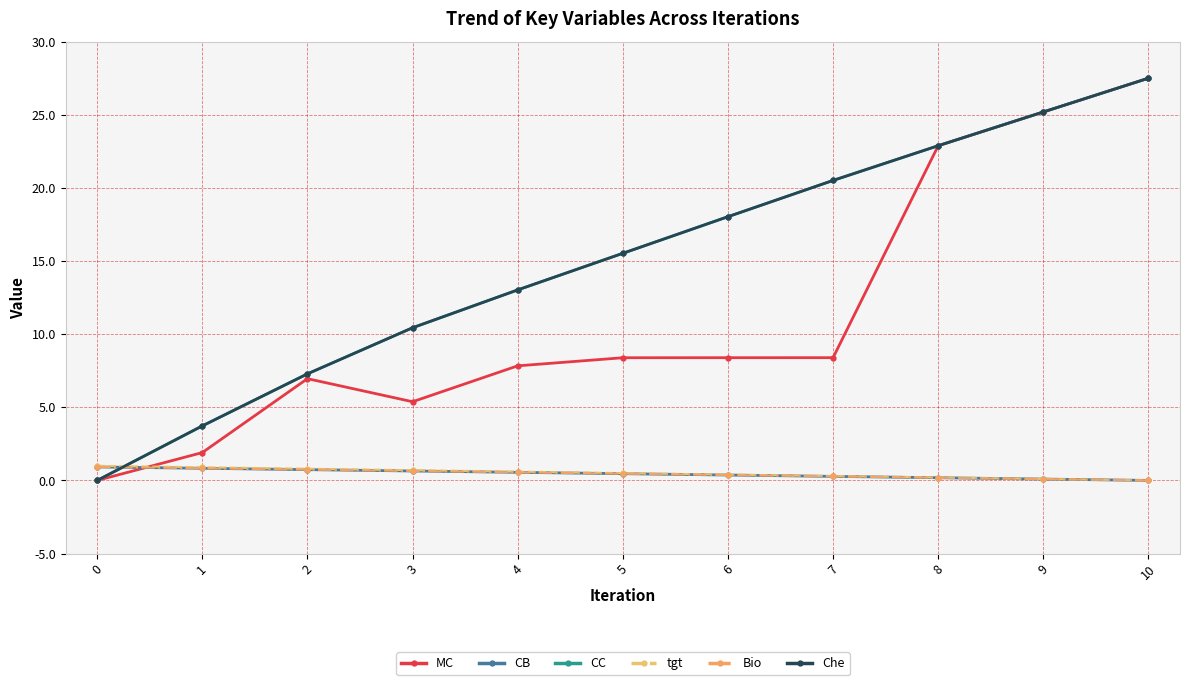

Reading left to right, transcribe all the data shown in this chart.

MC: 0.0	1.9	7.0	5.4	7.8	8.4	8.4	8.4	22.9	25.2	27.5
CB: 0.9	0.8	0.7	0.6	0.6	0.5	0.4	0.3	0.2	0.1	-0.0
CC: 0.0	3.7	7.3	10.4	13.0	15.5	18.0	20.5	22.9	25.2	27.5
tgt: 1.0	0.9	0.8	0.7	0.6	0.5	0.4	0.3	0.2	0.1	0.0
Bio: 0.9	0.8	0.7	0.6	0.6	0.5	0.4	0.3	0.2	0.1	0.0
Che: -0.0	3.7	7.3	10.4	13.0	15.5	18.0	20.5	22.9	25.2	27.5